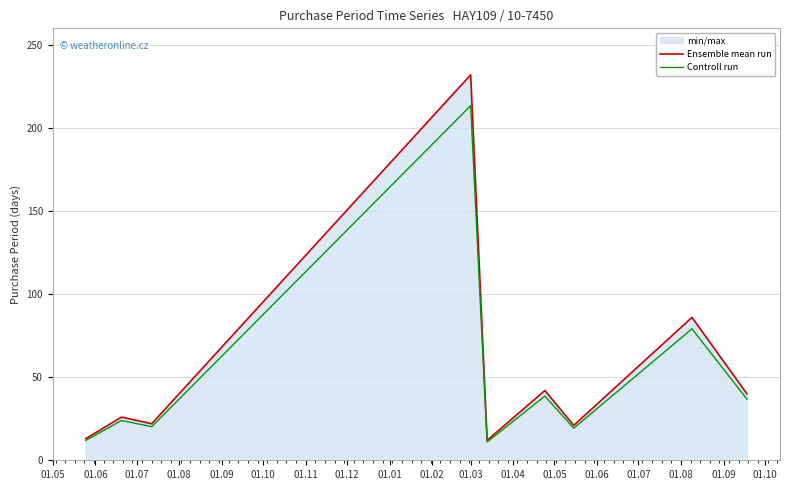

What is the difference between the second highest and second lowest values in the Controll run series?

67.2